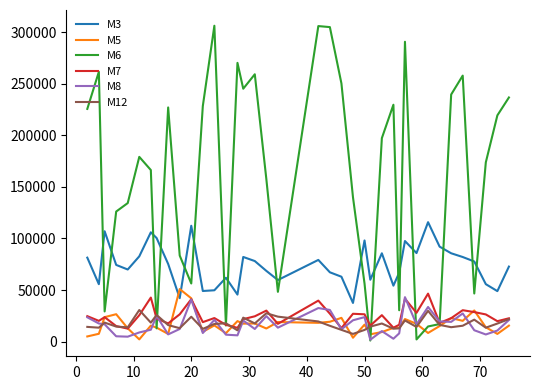

In M6, how many points are higher than both neighbors (excluding endpoints)?

10